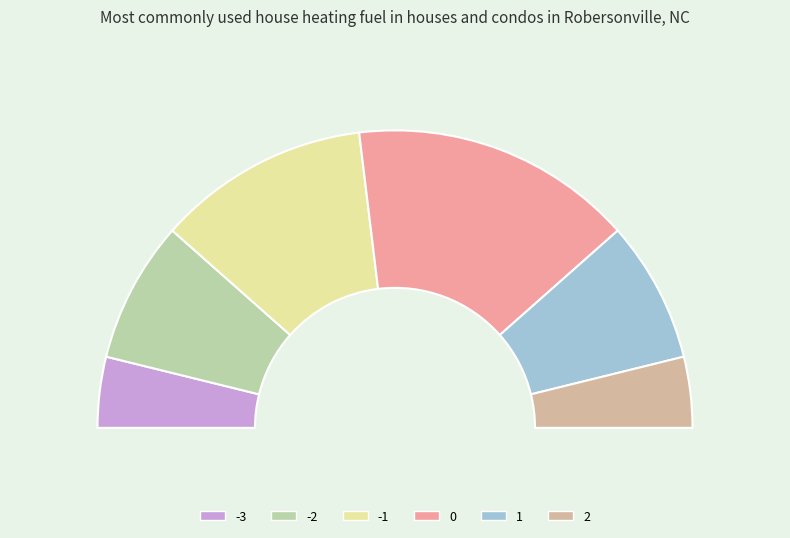

Does any single category account for the majority?

No